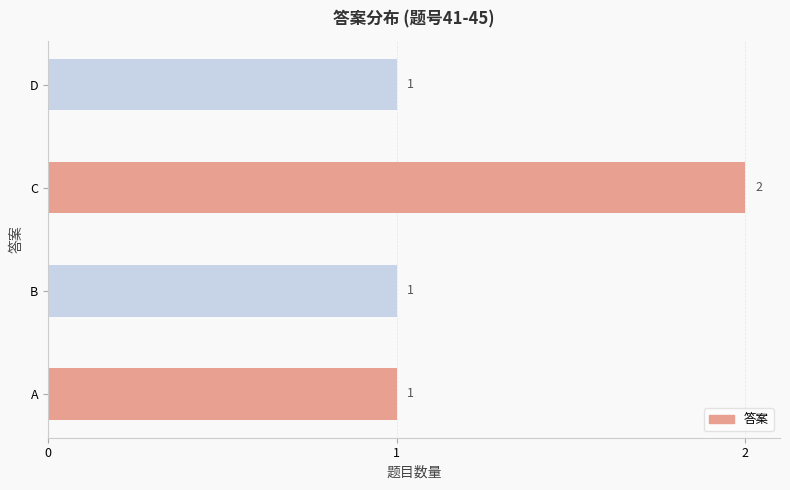

The chart shows a value of 1 at B. True or false?

True